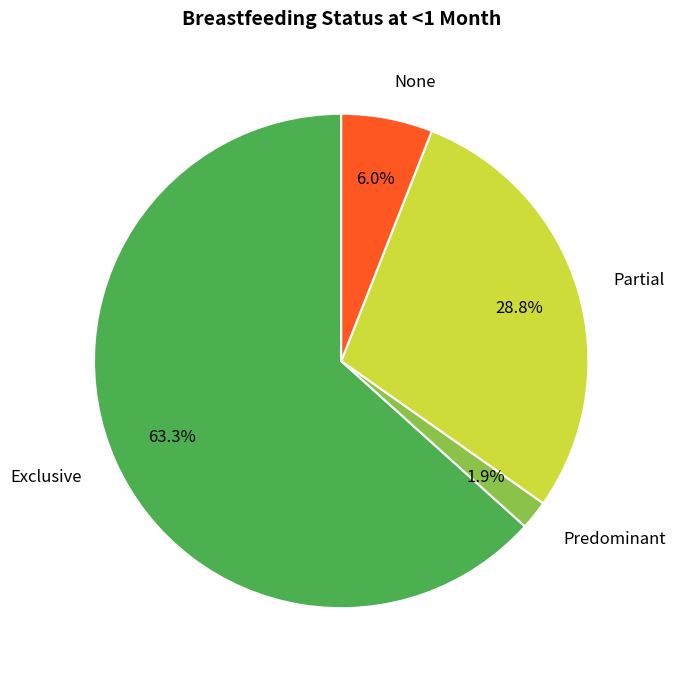

Which category accounts for the majority?

Exclusive